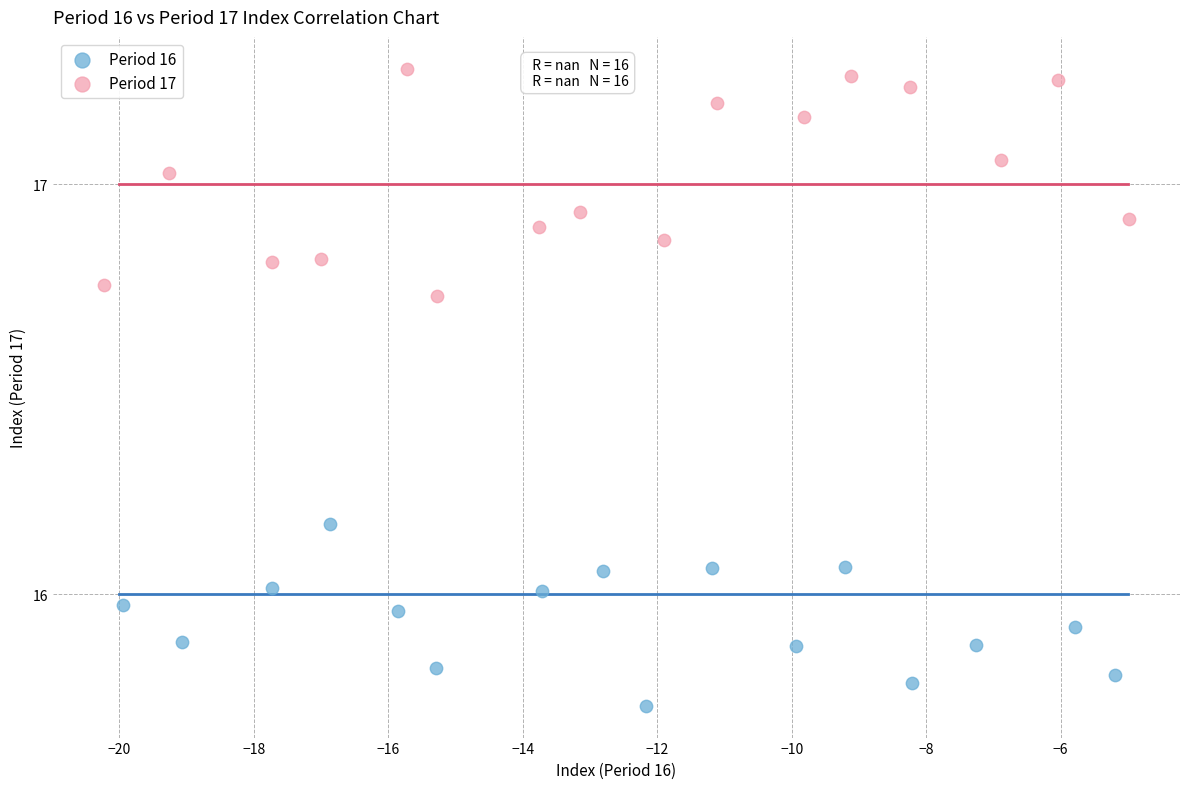

Which series has the widest spread of Y values?

Period 17